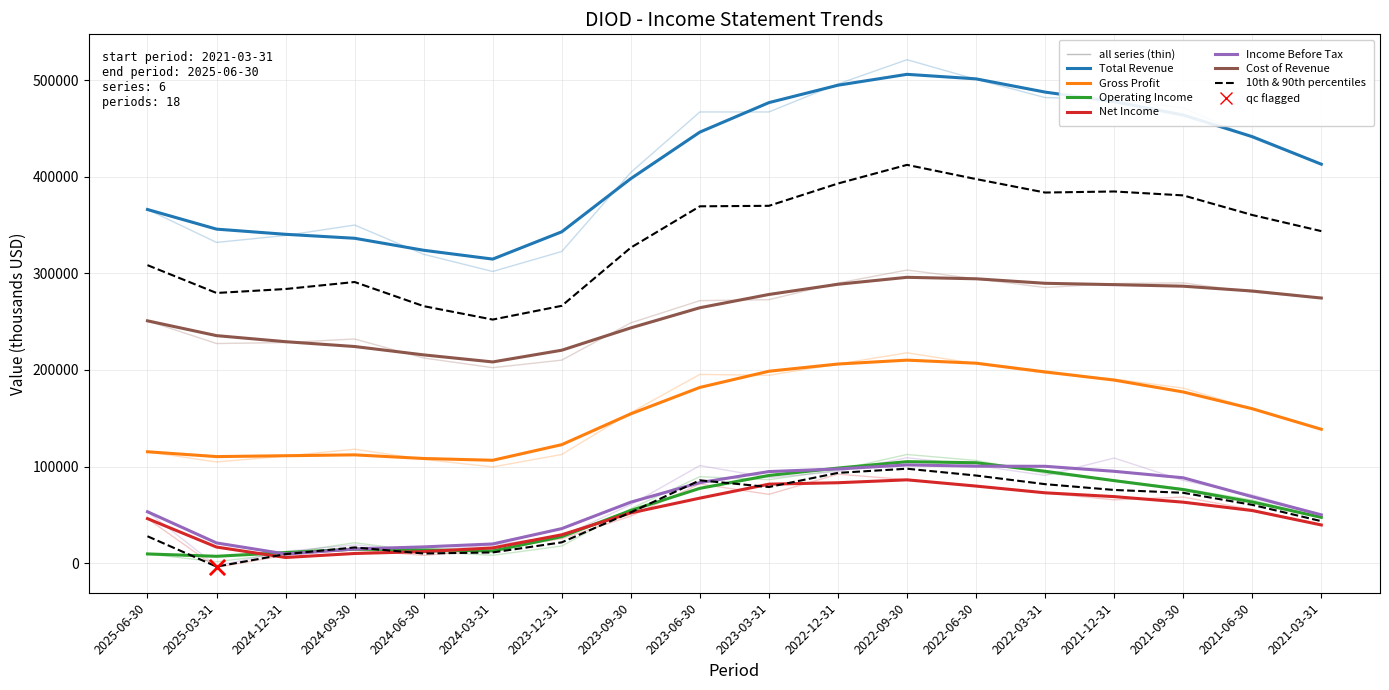

At which category is the sum across all series the highest?

2022-09-30